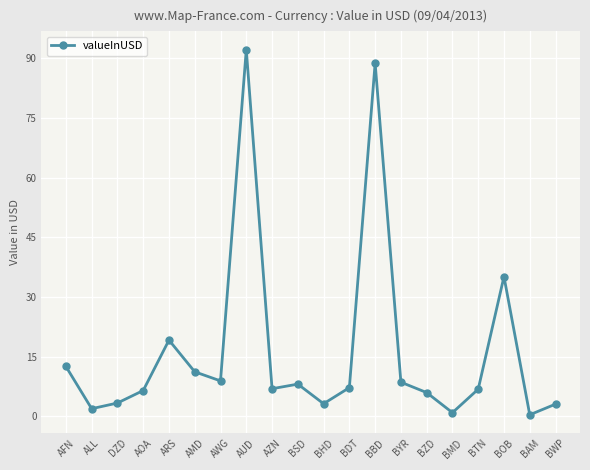

What is the difference between the second highest and minimum values?

88.4